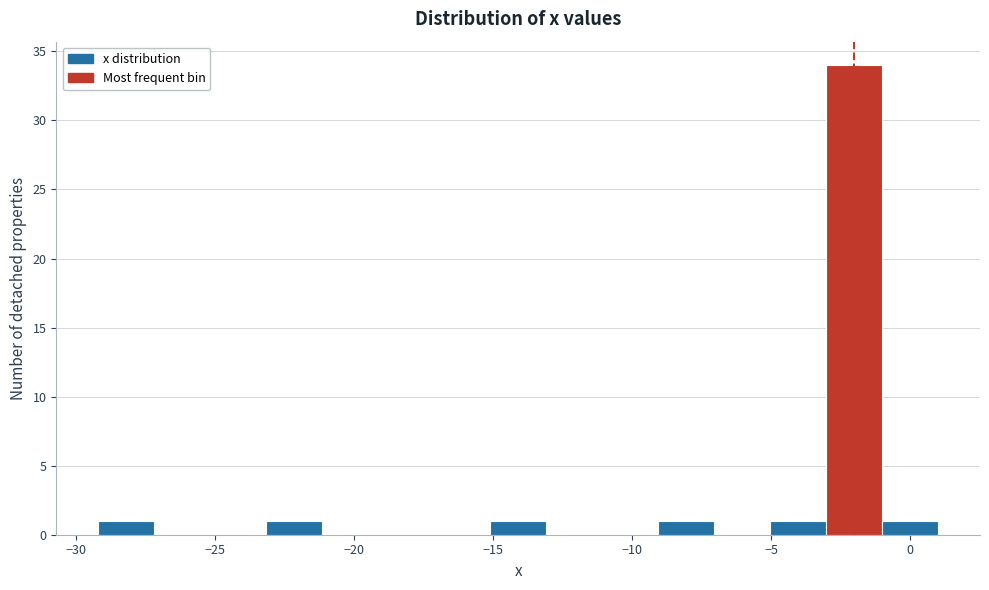

What is the height of the bar covering -3 to -1 on the x-axis? Neither the bar edges nor the heights are printed on the chart, so give them approximately, as read against the axes.

34